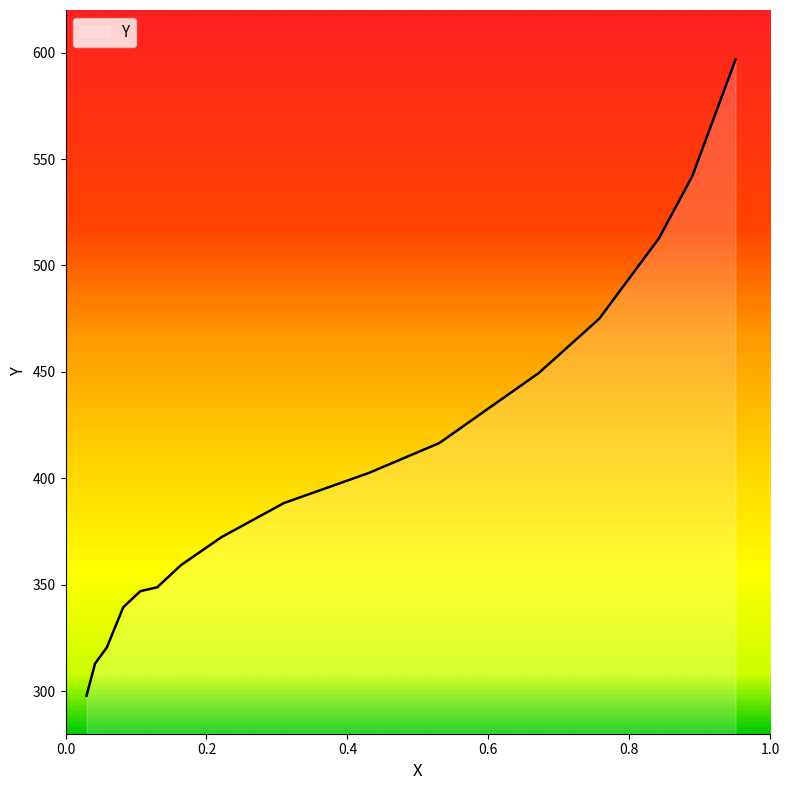

What is the smallest value displayed?

297.8